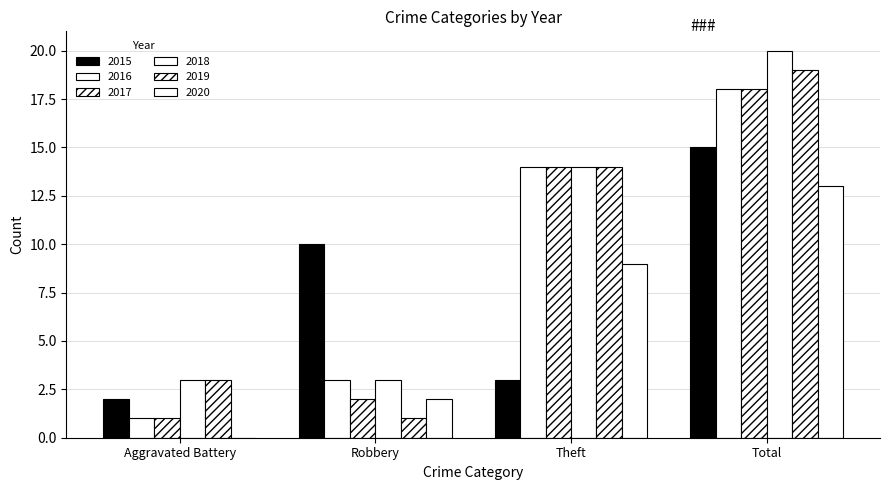

What is the label of the 2nd bar from the left?

Robbery